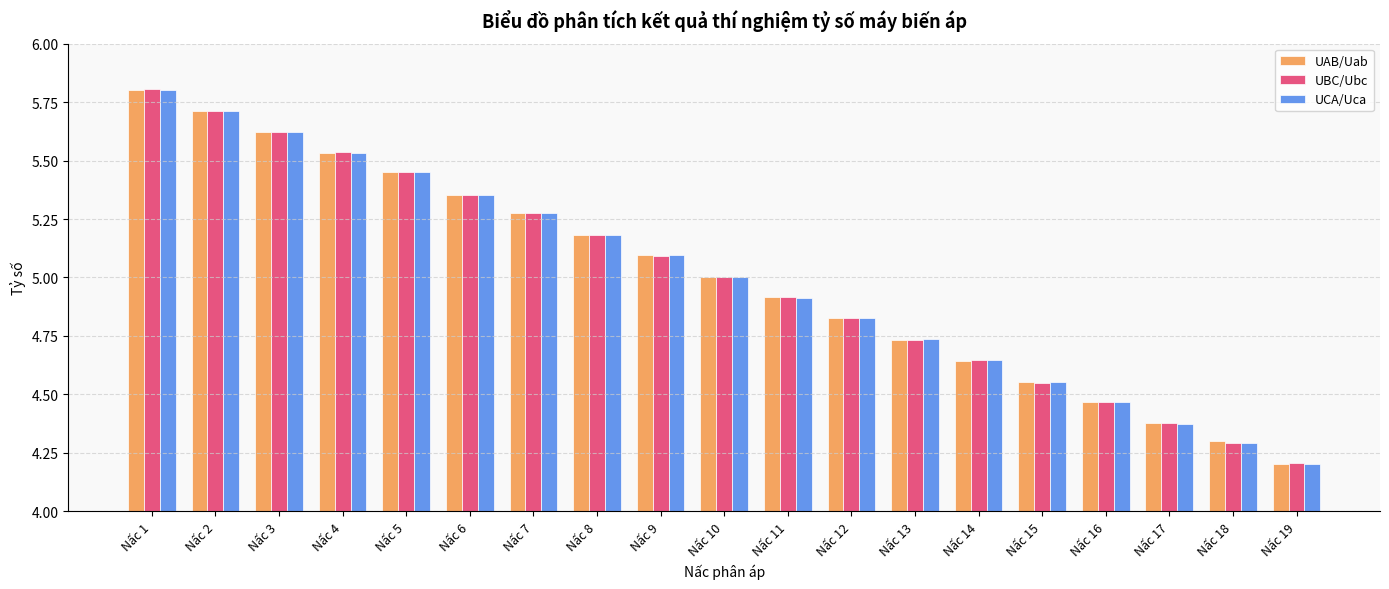

Which series changed the most between Nấc 1 and Nấc 12?

UBC/Ubc